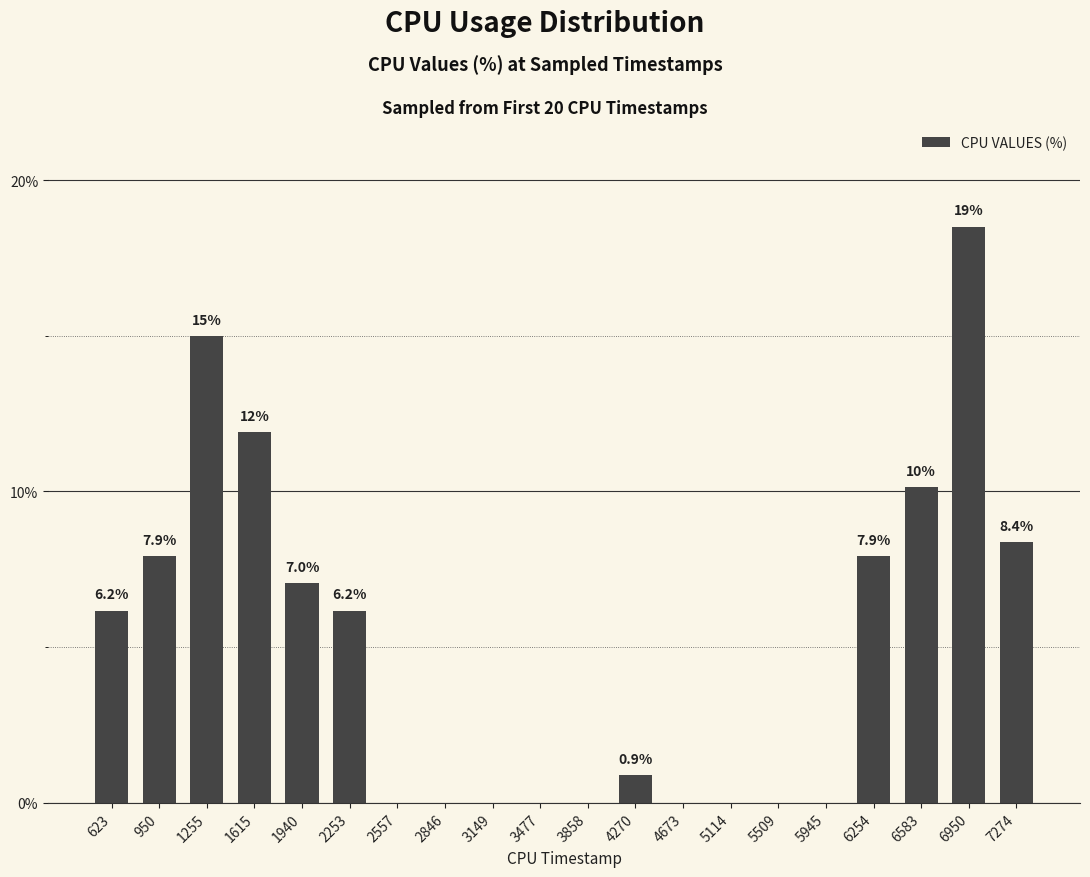

The value at 3858 is 7.2. True or false?

False